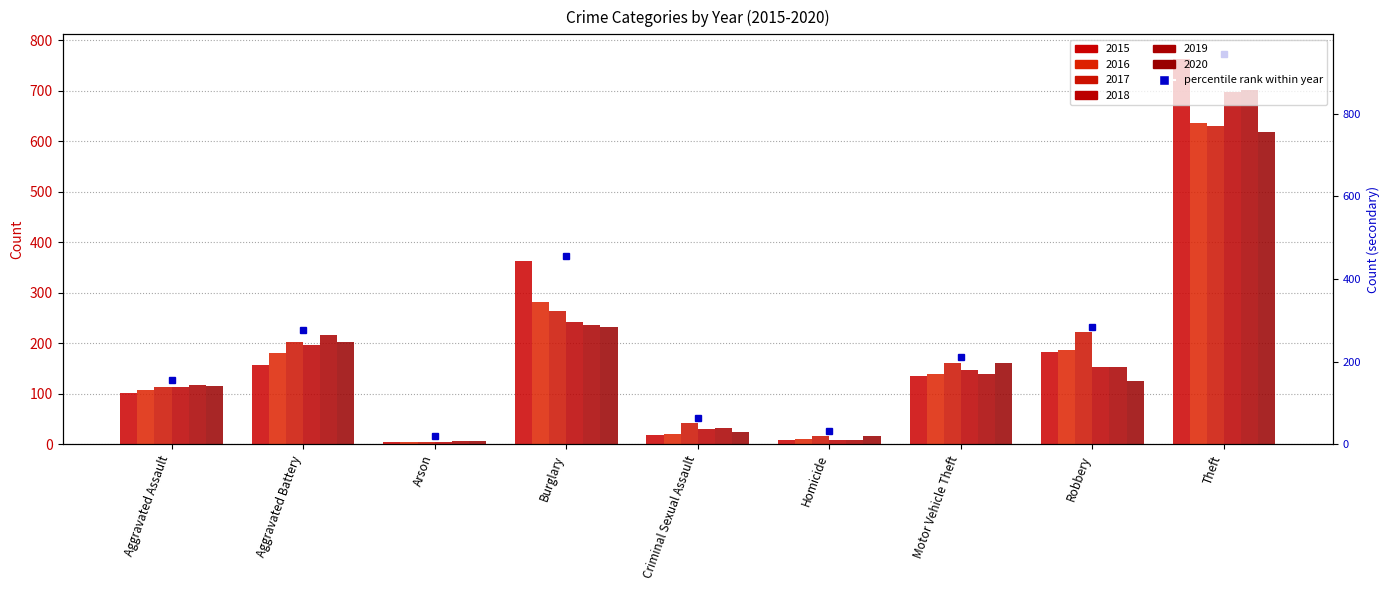

Where does the 2015 series first go above 135?

Aggravated Battery